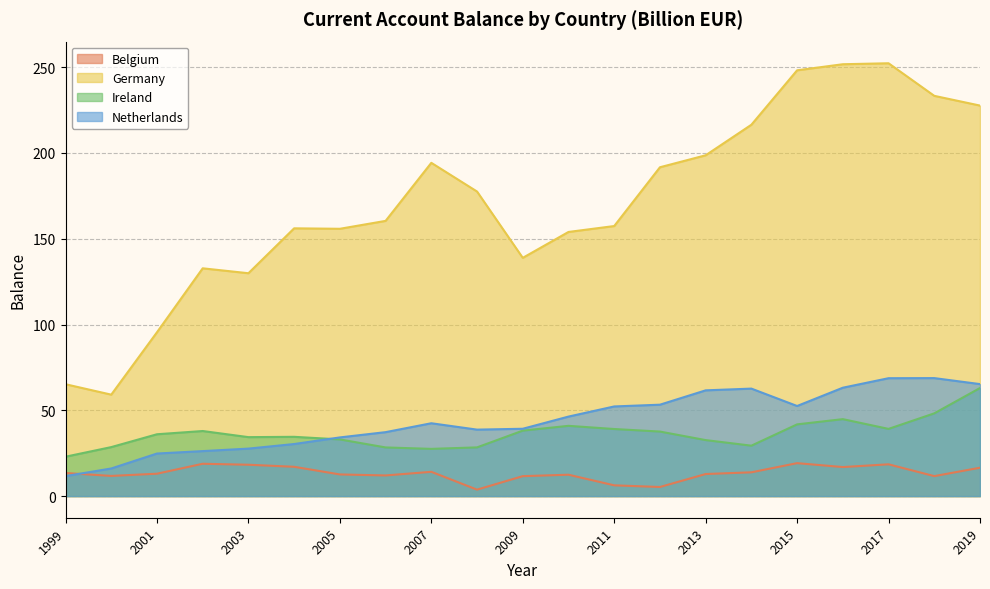

Reading right to left, extract all data points from this chart.

Belgium: 16.5	11.6	18.5	16.9	19.2	13.9	12.9	5.3	6.3	12.5	11.6	3.8	14.2	12.0	12.6	17.1	18.3	18.8	13.0	11.8	13.5
Germany: 227.6	233.3	252.3	251.7	248.2	216.5	198.7	191.7	157.4	154.0	138.9	177.5	194.3	160.4	155.8	156.1	129.9	132.8	95.5	59.1	65.2
Ireland: 63.0	48.2	39.2	44.9	41.8	29.4	32.6	37.6	39.1	41.0	38.2	28.4	27.5	28.4	33.0	34.5	34.4	37.9	36.0	28.6	23.0
Netherlands: 65.3	68.8	68.7	63.2	52.5	62.7	61.6	53.3	52.3	46.3	39.2	38.7	42.5	37.3	34.2	30.3	27.7	26.2	24.8	16.1	11.7